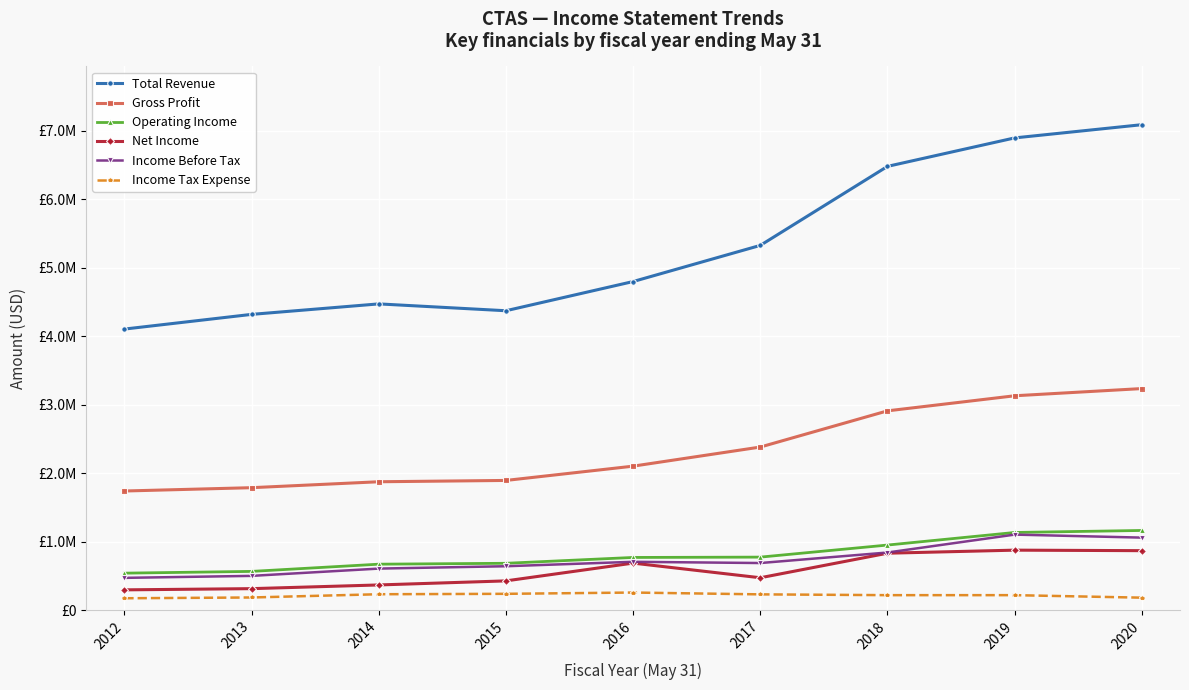

Between 2014 and 2017, which series saw the biggest shift?

Total Revenue